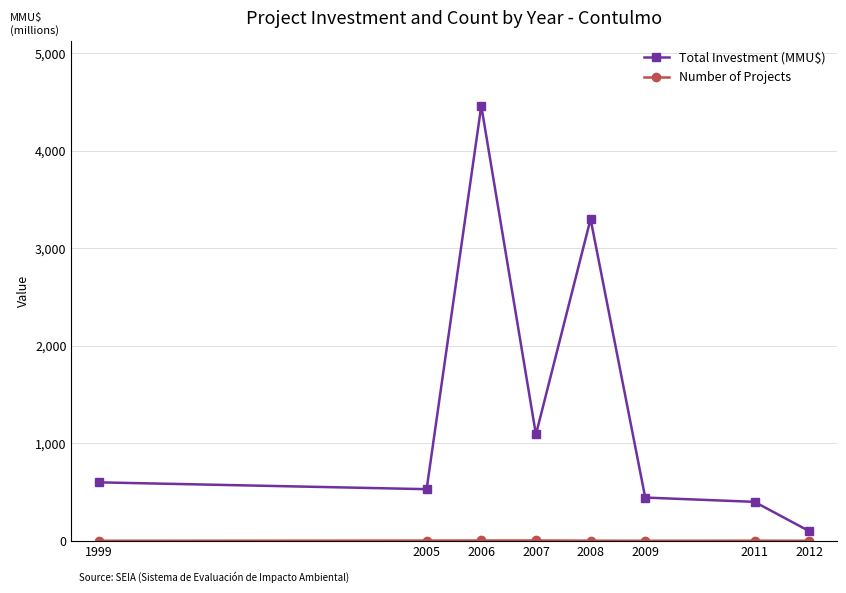

Where is Total Investment (MMU$) nearest to the value 2280?

2008